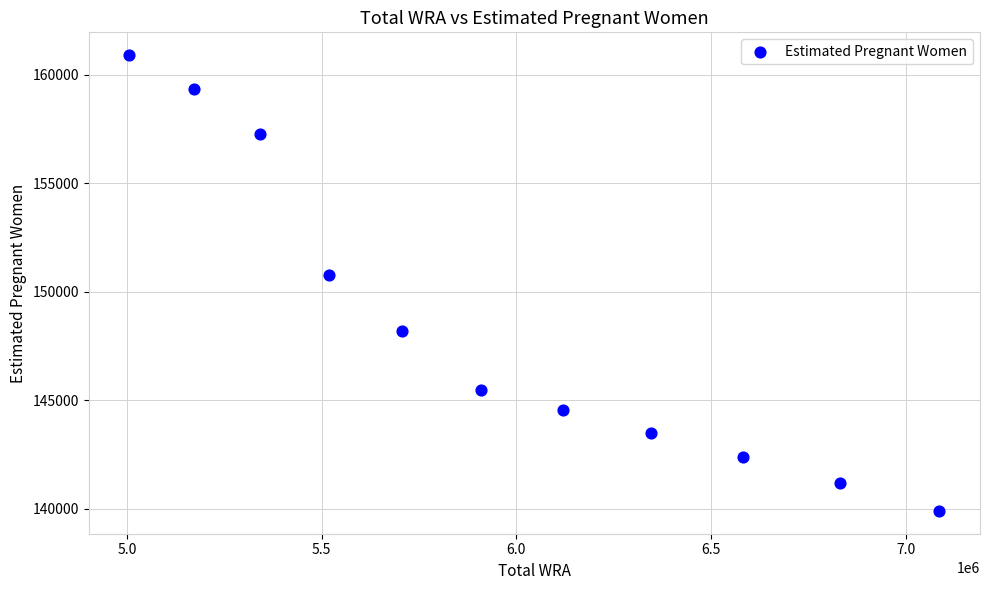

What is the average X value?

5965636.4